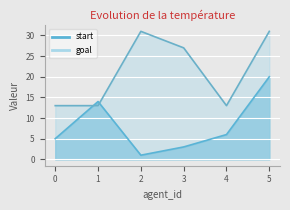

What is the average value of the start series?

8